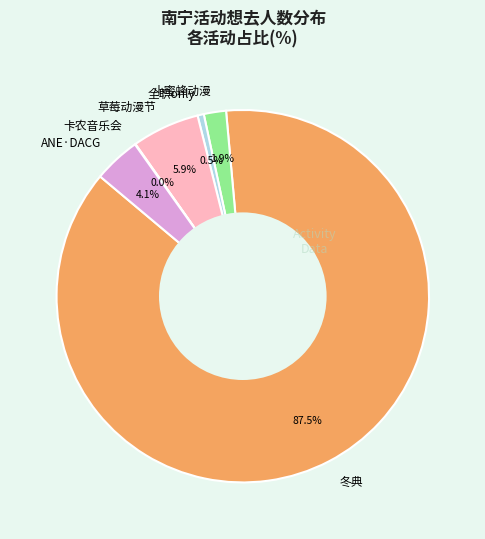

Between ANE·DACG and 全职only, which is larger?

ANE·DACG